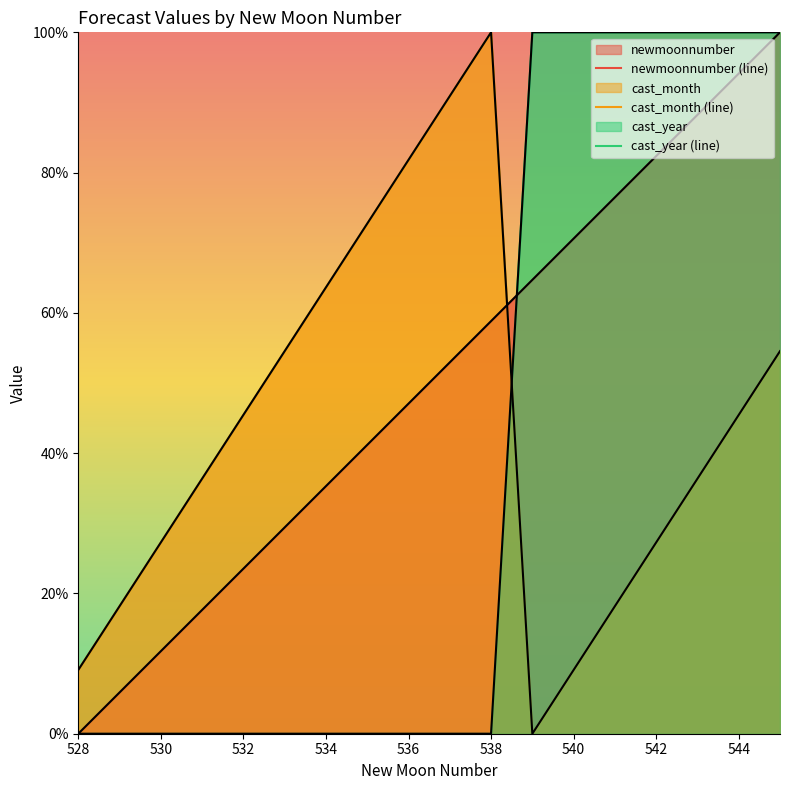

How many values in the cast_month series exceed 45?

9